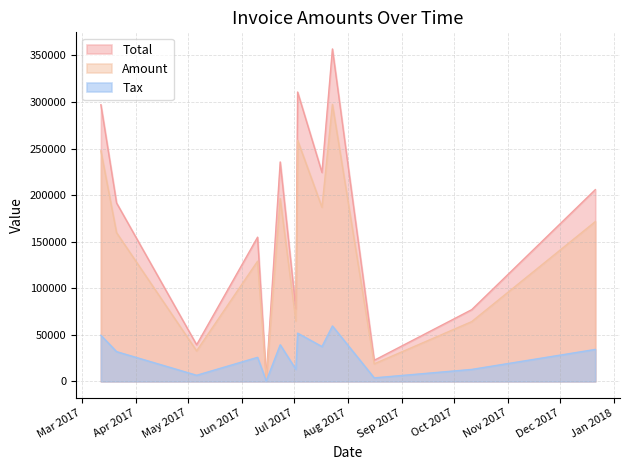

How many categories are shown in the chart?

13